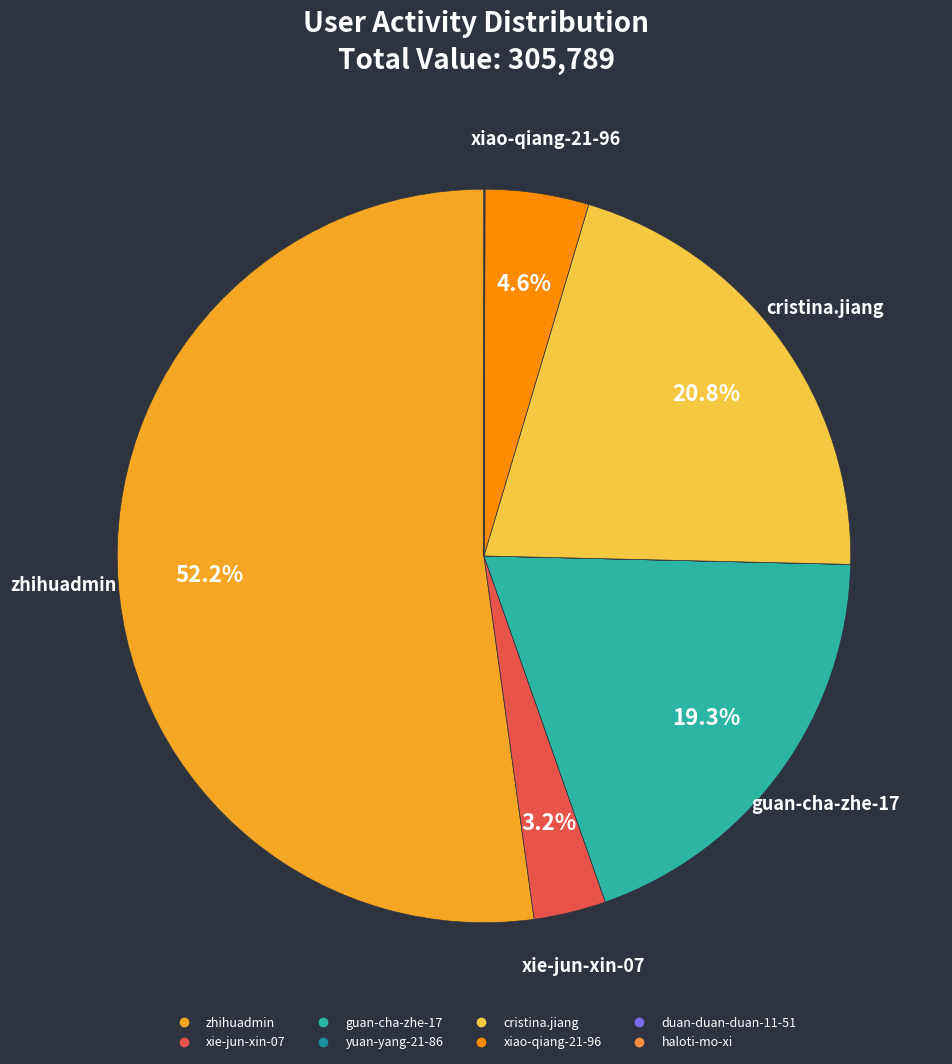

True or false: xiao-qiang-21-96 accounts for 5% of the total.

True